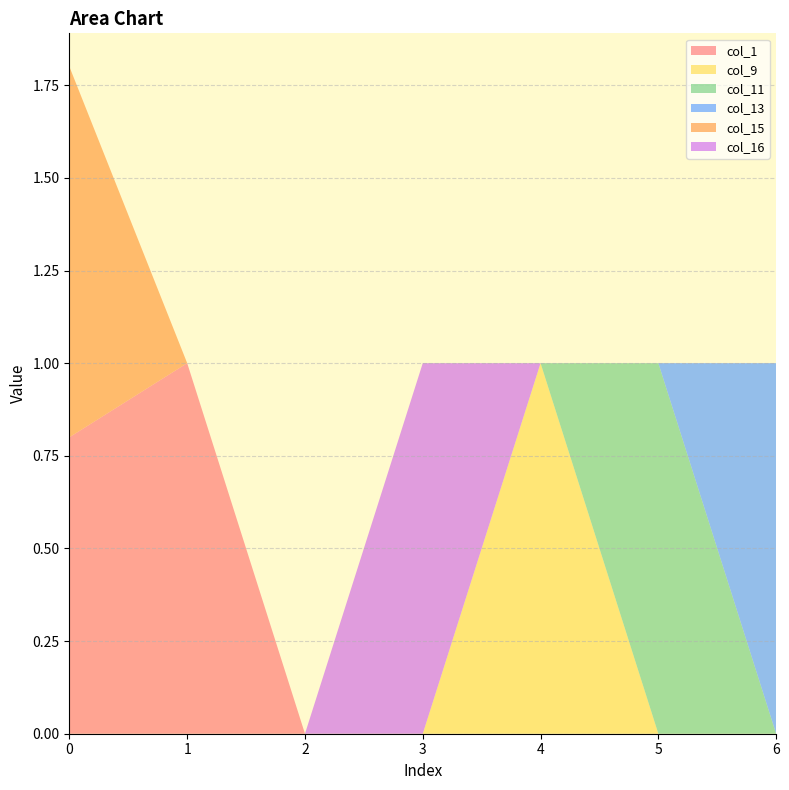

Reading left to right, transcribe all the data shown in this chart.

col_1: 0.8	1.0	0.0	0.0	0.0	0.0	0.0
col_9: 0.0	0.0	0.0	0.0	1.0	0.0	0.0
col_11: 0.0	0.0	0.0	0.0	0.0	1.0	0.0
col_13: 0.0	0.0	0.0	0.0	0.0	0.0	1.0
col_15: 1.0	0.0	0.0	0.0	0.0	0.0	0.0
col_16: 0.0	0.0	0.0	1.0	0.0	0.0	0.0